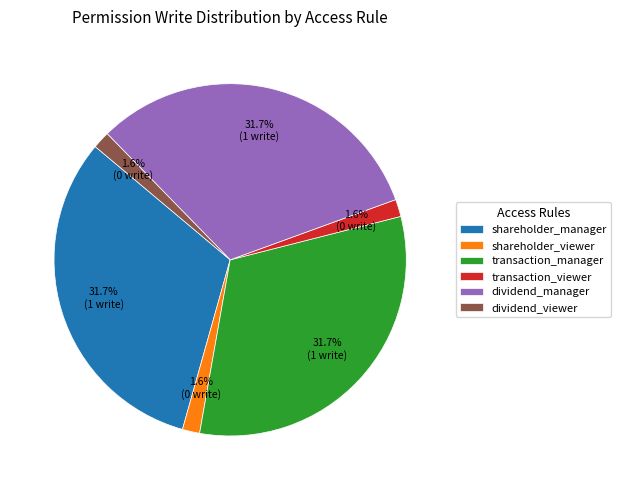

Does any single category account for the majority?

No